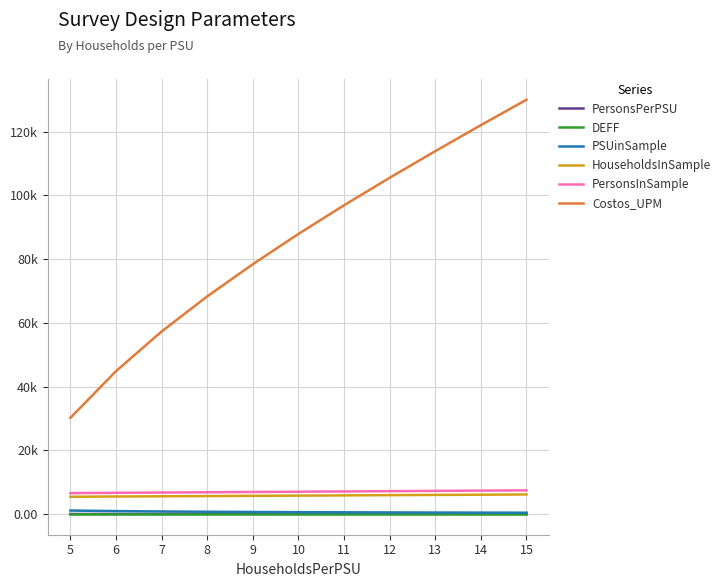

Reading right to left, list all the values displayed in this chart.

PersonsPerPSU: 15=18.0	14=17.0	13=16.0	12=15.0	11=13.0	10=12.0	9=11.0	8=10.0	7=8.0	6=7.0	5=6.0
DEFF: 15=1.2	14=1.2	13=1.2	12=1.2	11=1.1	10=1.1	9=1.1	8=1.1	7=1.1	6=1.1	5=1.1
PSUinSample: 15=409.0	14=433.0	13=461.0	12=493.0	11=531.0	10=577.0	9=634.0	8=704.0	7=794.0	6=915.0	5=1084.0
HouseholdsInSample: 15=6129.0	14=6058.0	13=5987.0	12=5916.0	11=5844.0	10=5773.0	9=5702.0	8=5631.0	7=5559.0	6=5488.0	5=5418.0
PersonsInSample: 15=7428.0	14=7342.0	13=7256.0	12=7170.0	11=7083.0	10=6997.0	9=6911.0	8=6825.0	7=6738.0	6=6652.0	5=6566.0
Costos_UPM: 15=129993.1	14=122012.2	13=113847.3	12=105498.4	11=96873.5	10=87880.6	9=78381.7	8=68284.8	7=57267.9	6=44825.0	5=30174.1